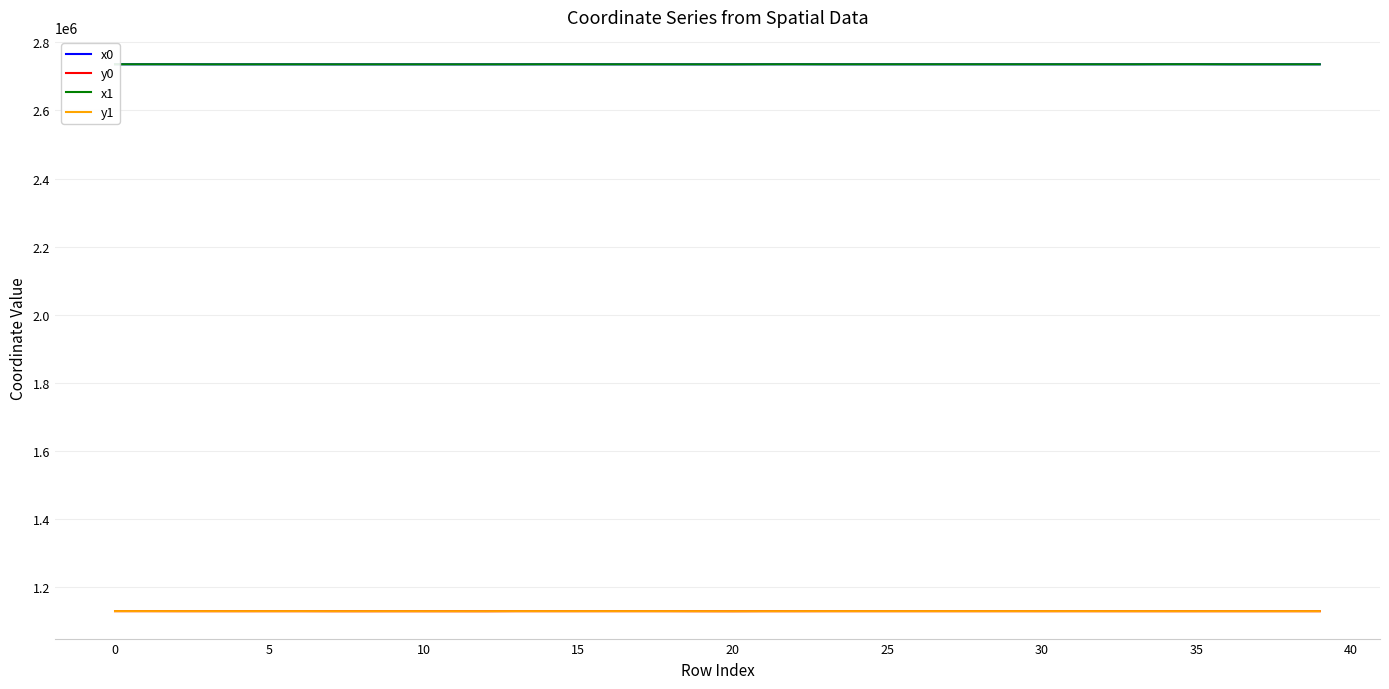

What is the highest value of the x1 series?

2735591.7